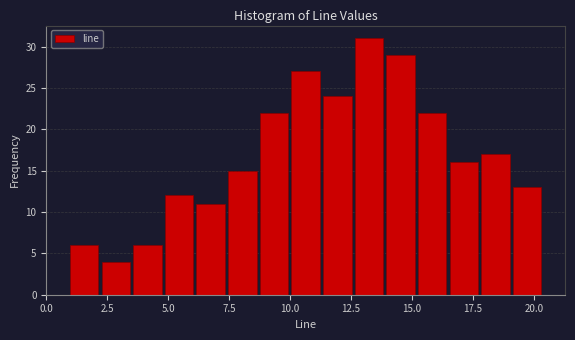

Around what value on the x-axis is the tallest bar? Give the approximate position of its centre, as read against the axis.

13.0